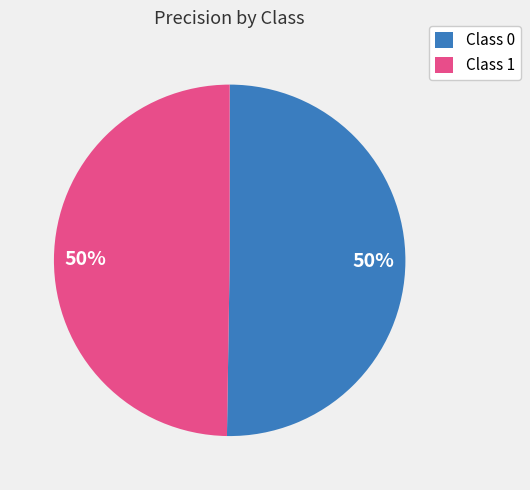

Do Class 1 and Class 0 together represent more than half of the pie?

Yes